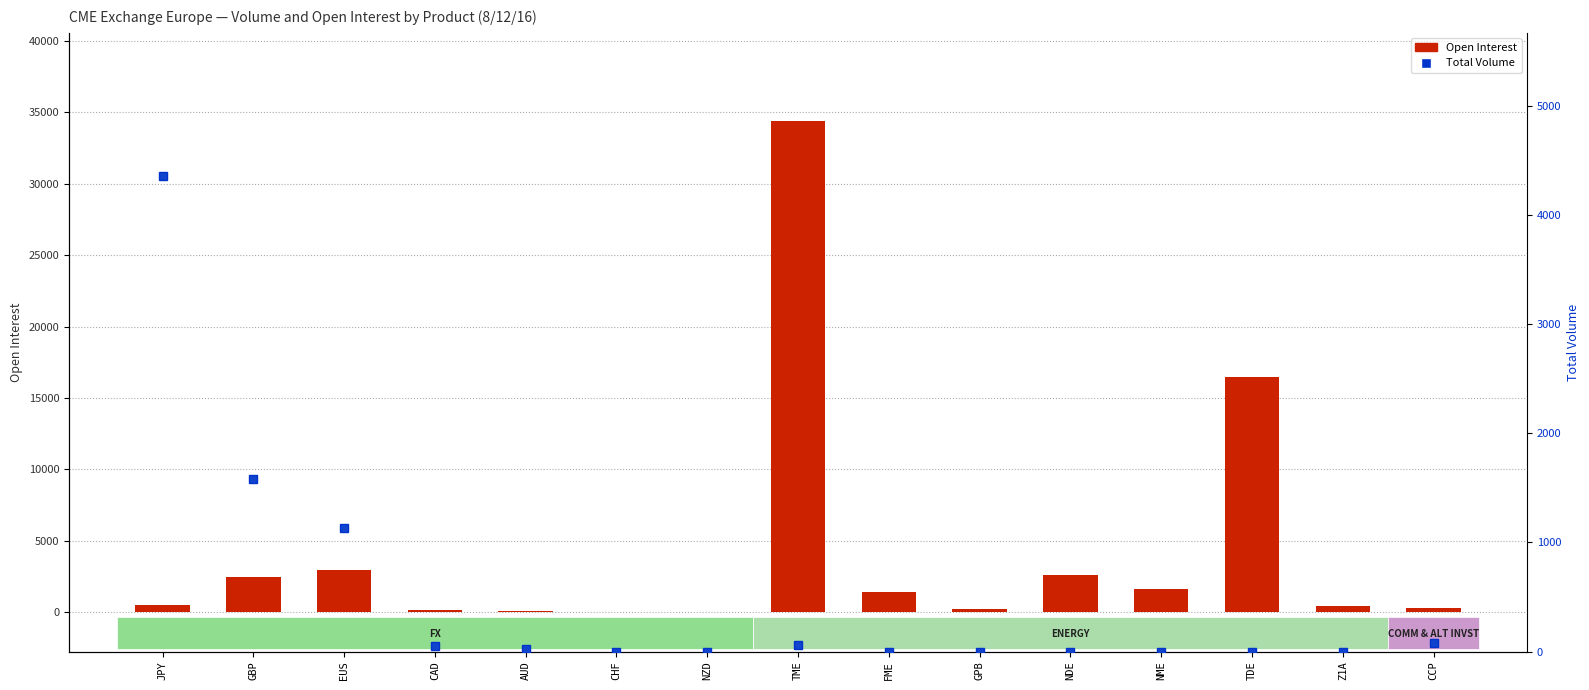

Count the number of categories in the chart.

15